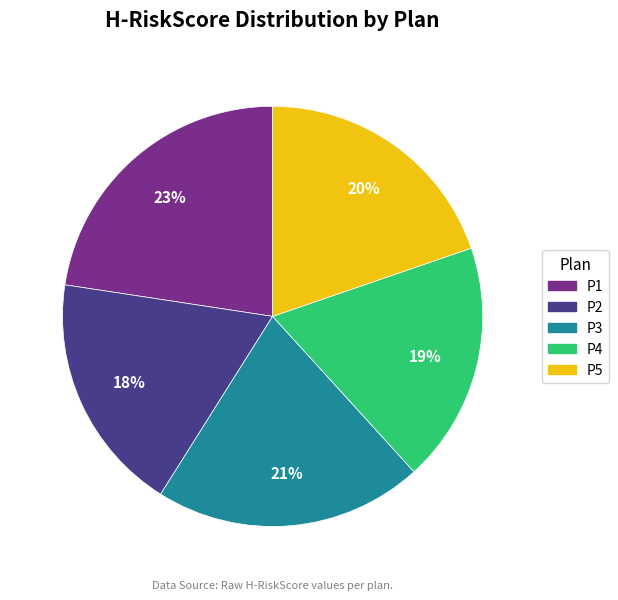

Combined, do P1 and P2 account for over 50%?

No